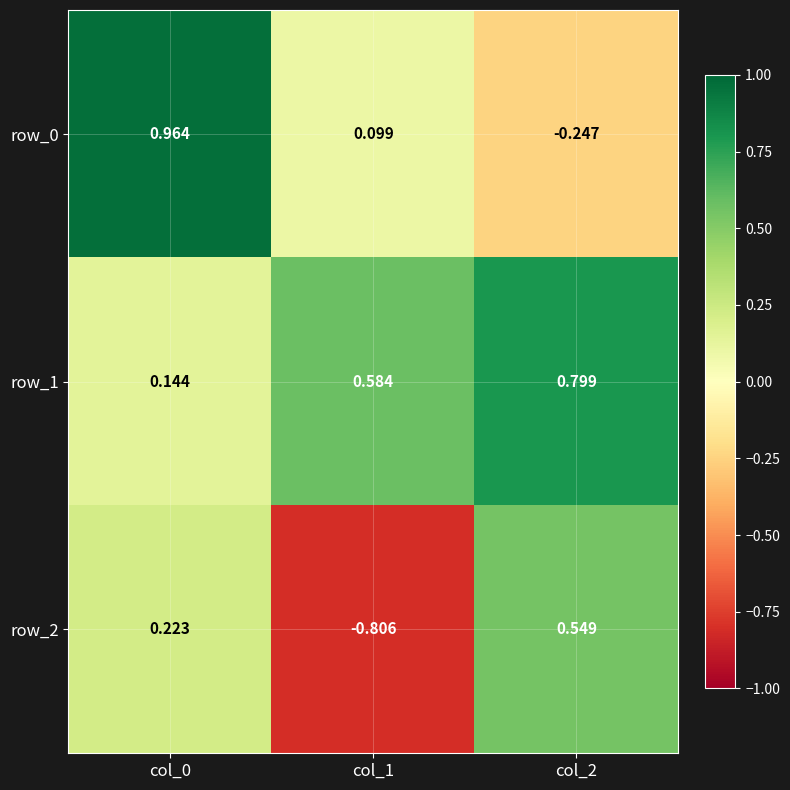

At col_0, list the series in order from smallest to largest.

row_1, row_2, row_0